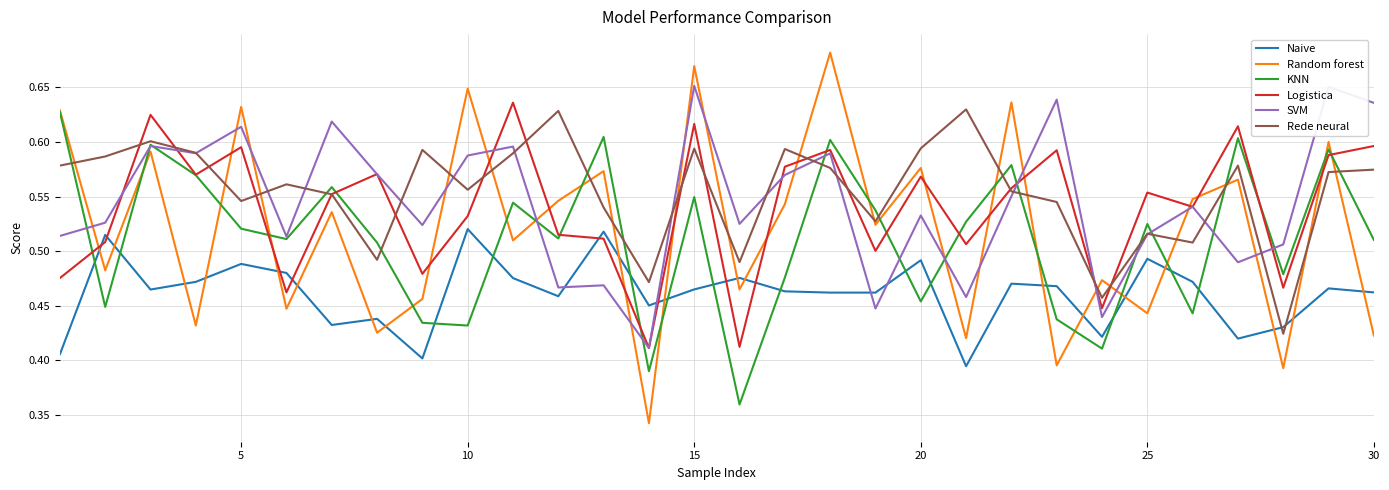

After their last crossing, which series has the higher values: Random forest or Logistica?

Logistica